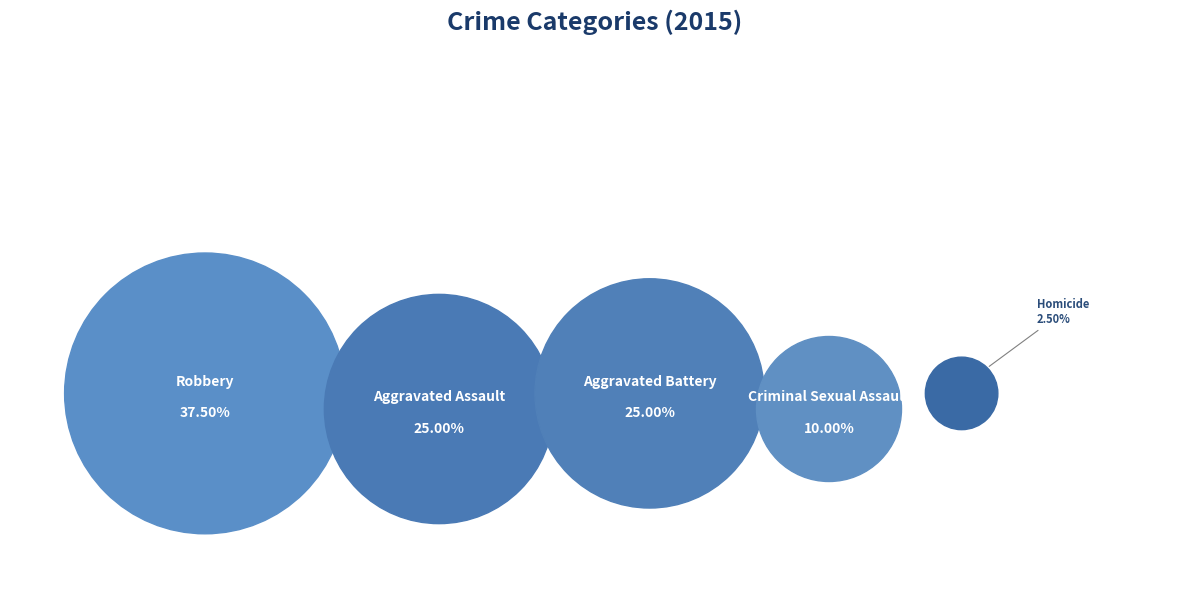

To the nearest percent, what is the difference between the largest and smallest slice percentages?

35%